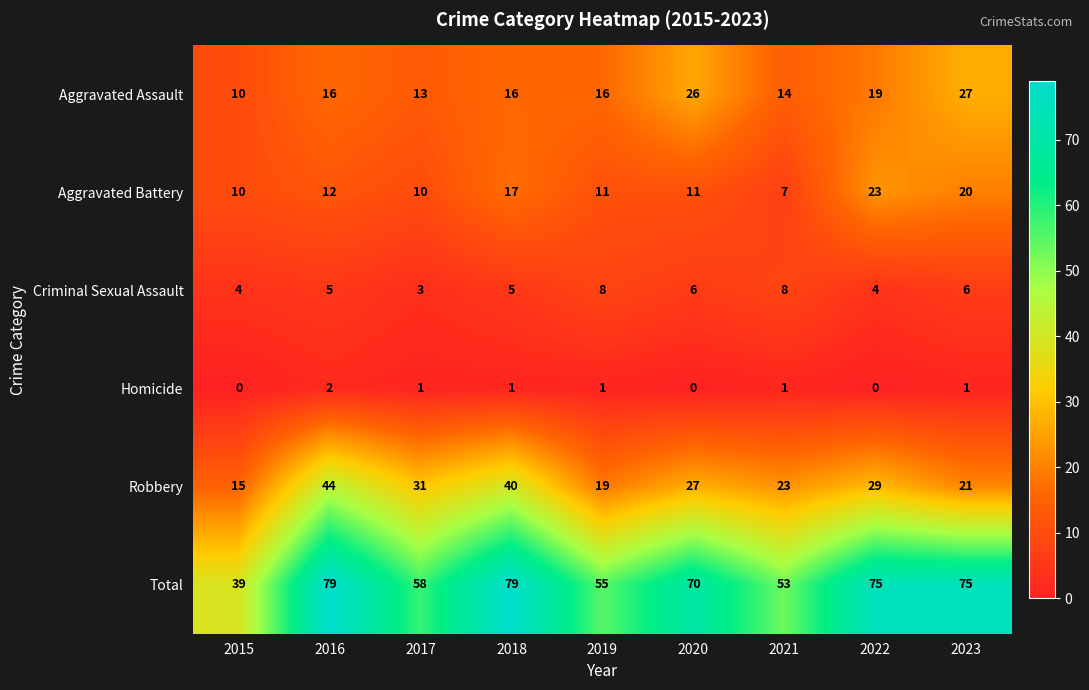

At which label does Criminal Sexual Assault reach its minimum?

2017